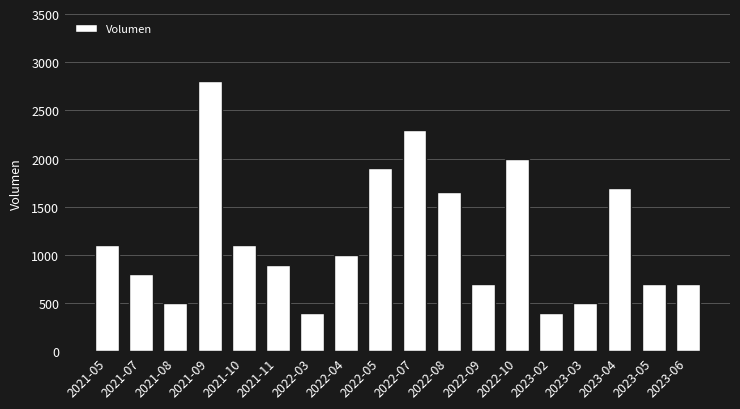

Reading right to left, list all the values displayed in this chart.

2023-06=700	2023-05=700	2023-04=1700	2023-03=500	2023-02=400	2022-10=2000	2022-09=700	2022-08=1650	2022-07=2300	2022-05=1900	2022-04=1000	2022-03=400	2021-11=900	2021-10=1100	2021-09=2800	2021-08=500	2021-07=800	2021-05=1100